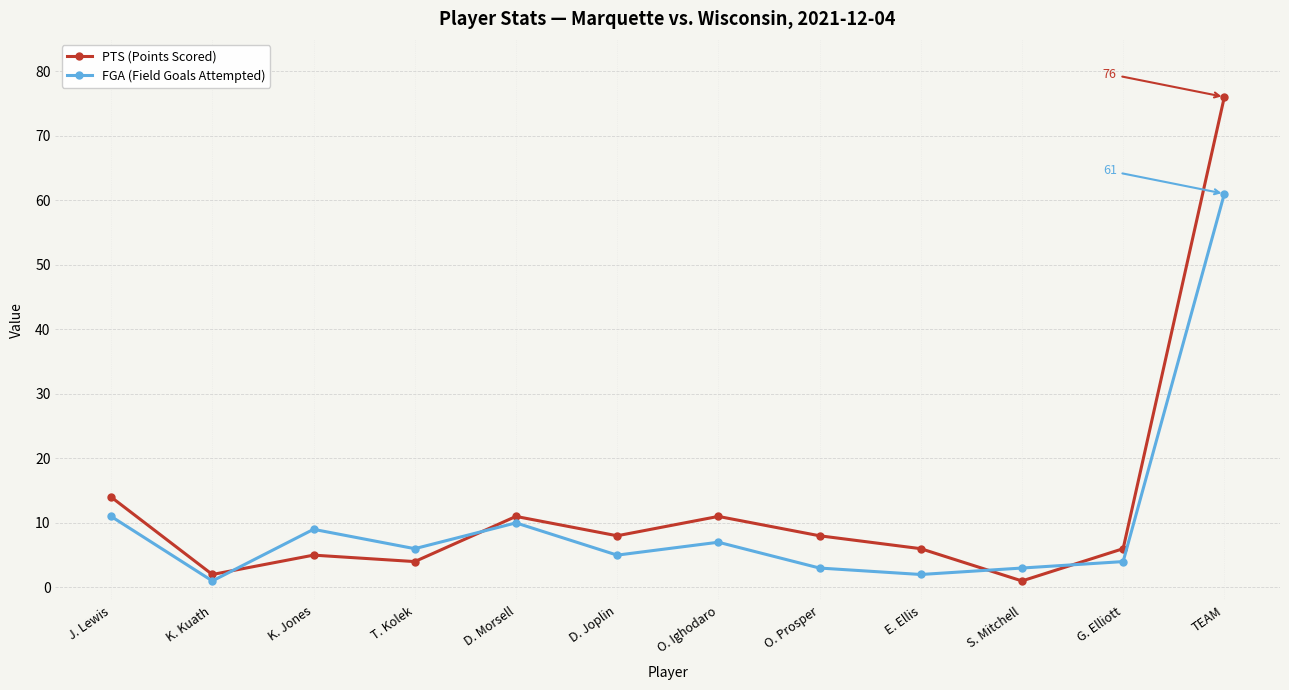

What is the difference between the maximum and minimum values in the PTS (Points Scored) series?

75